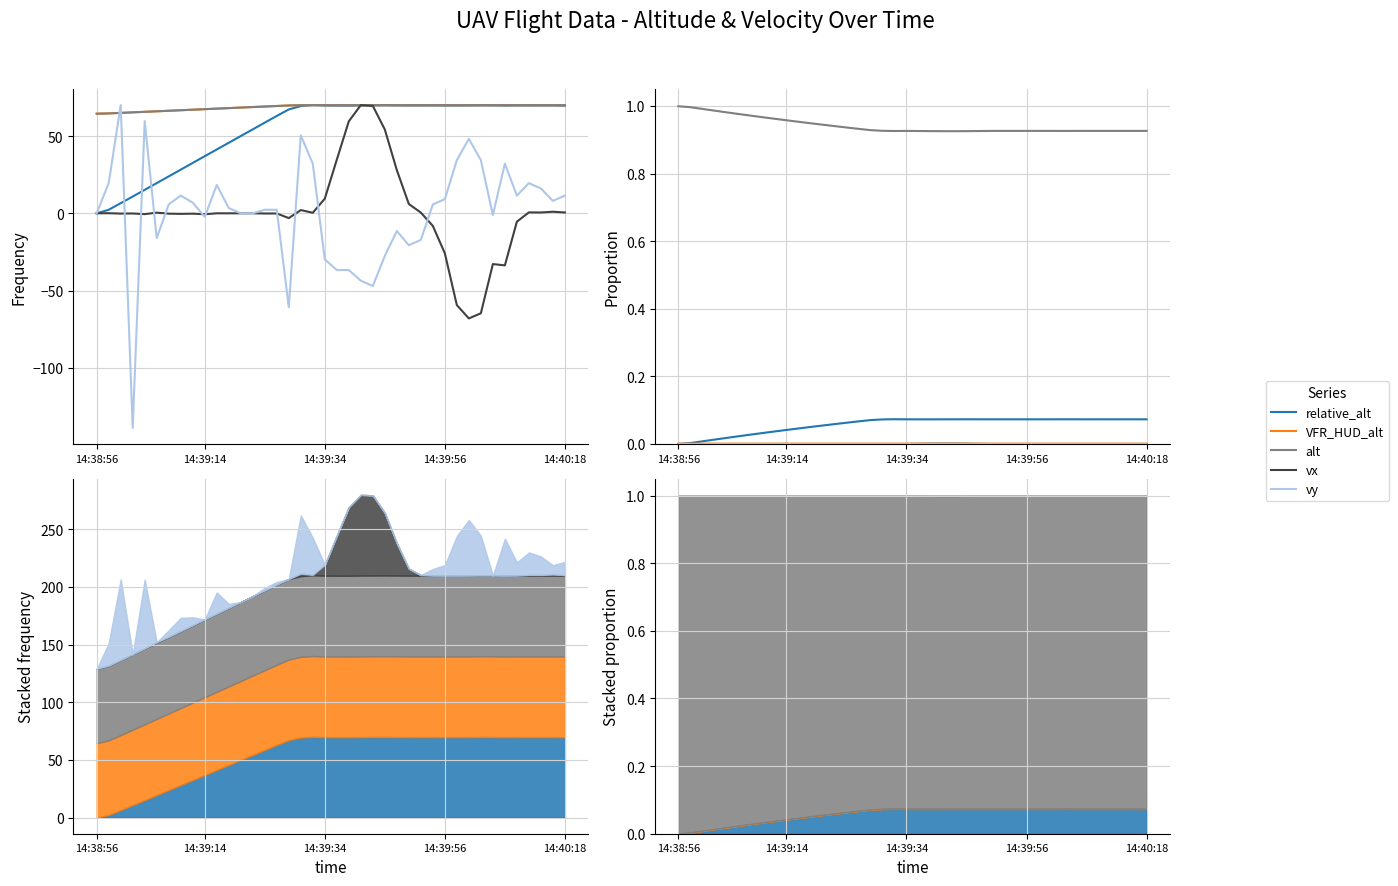

The relative_alt series shows 0.1 at 25. True or false?

True